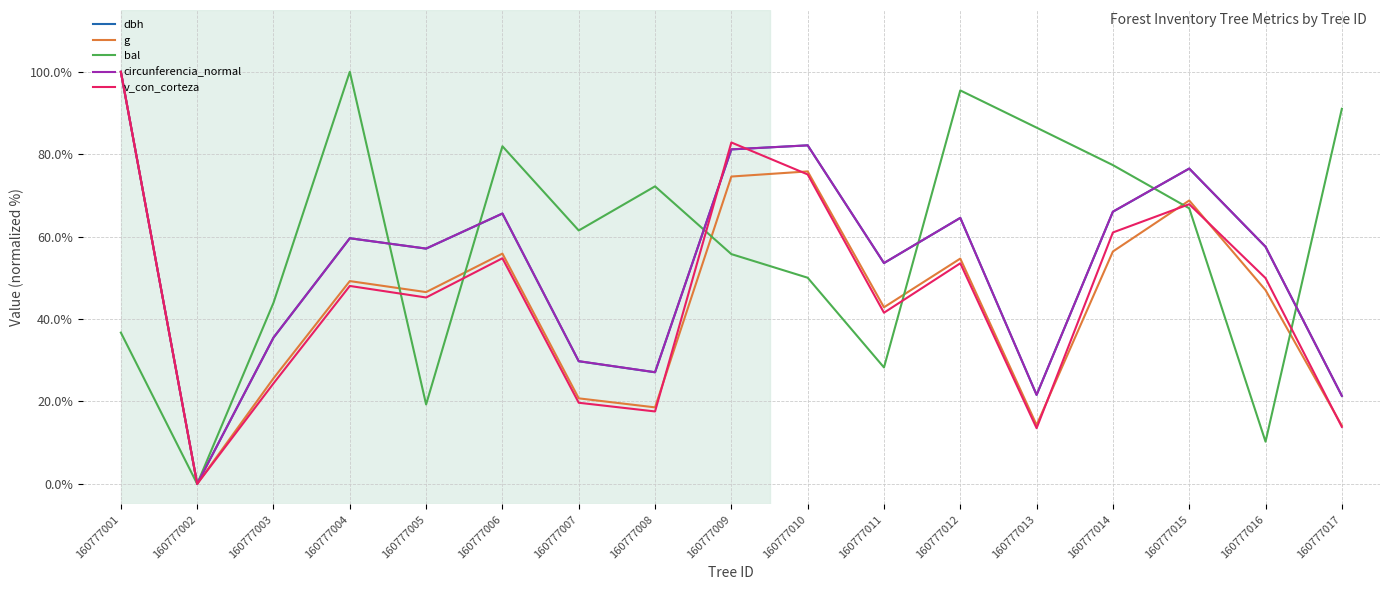

Is it true that g equals 55.9 at 160777006?

True